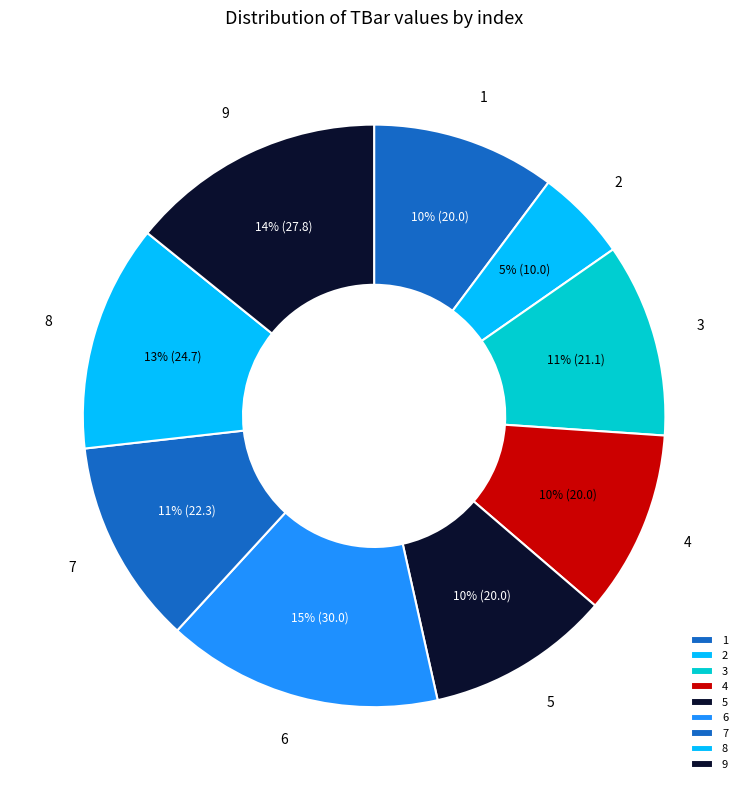

To the nearest percent, what is the difference between the largest and smallest slice percentages?

10%